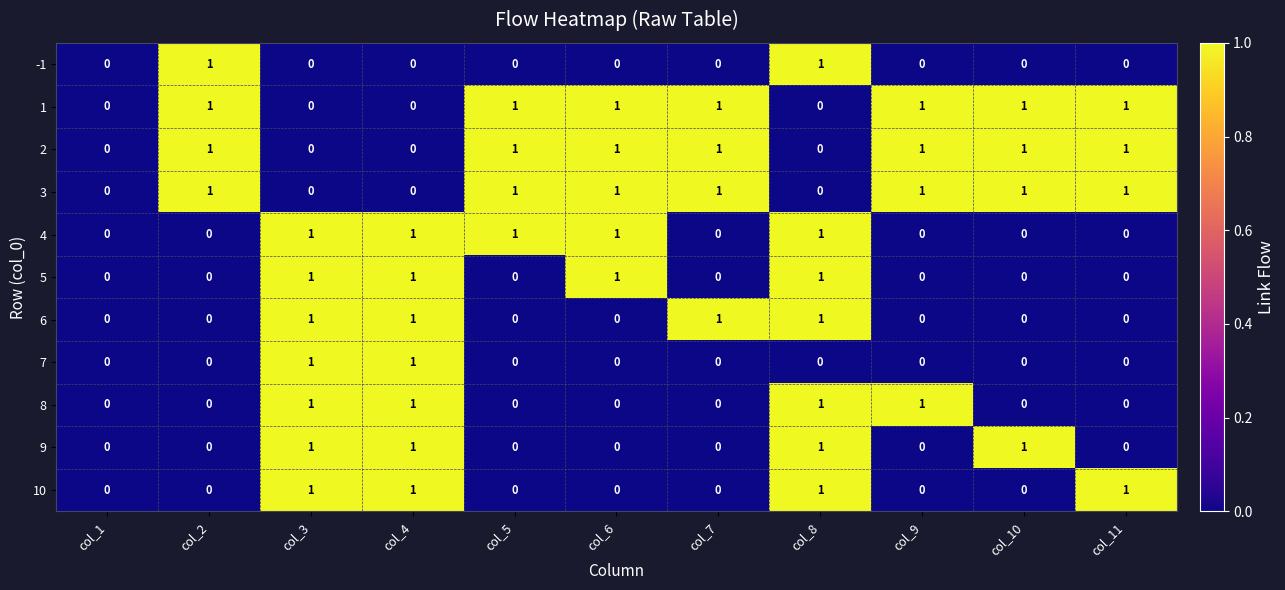

Count the number of categories in the chart.

11